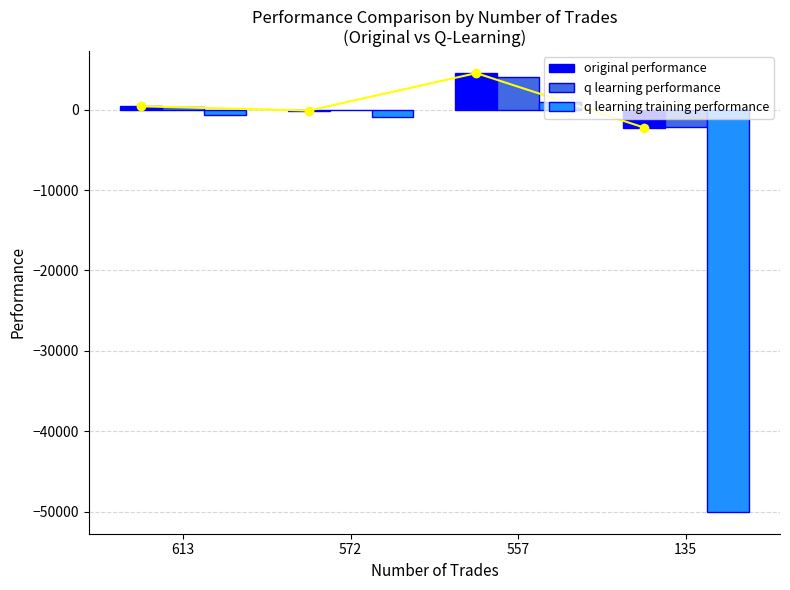

Reading left to right, extract all data points from this chart.

original performance: 404.8	-125.8	4532.0	-2228.3
q learning performance: 302.5	-75.6	4100.2	-2172.0
q learning training performance: -712.4	-978.5	1000.7	-50000.0